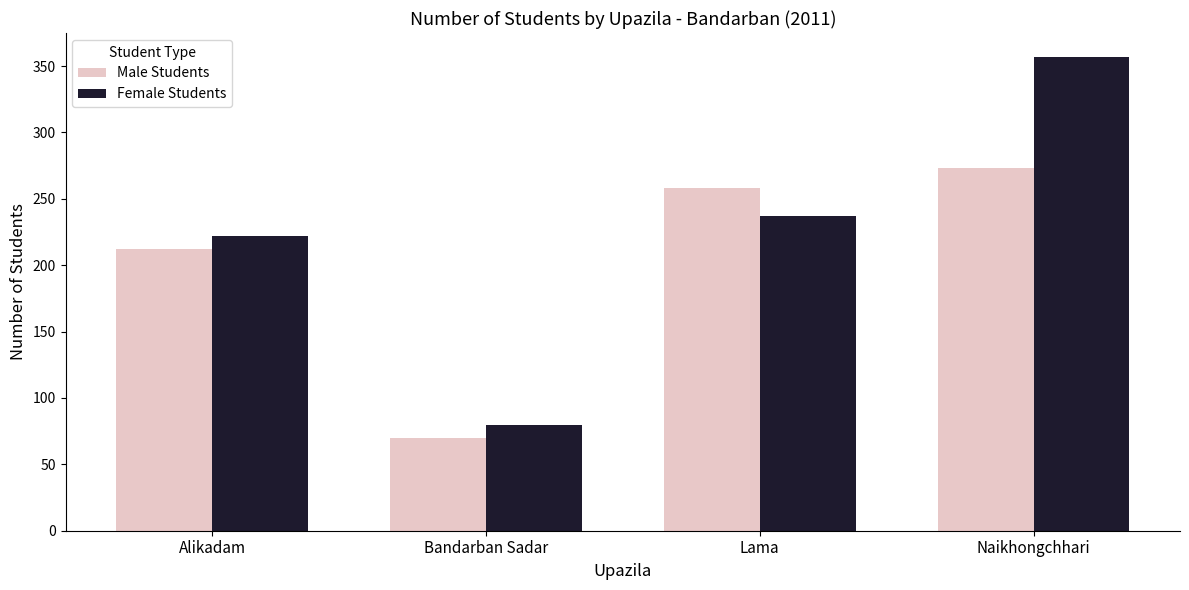

What is the difference between the second highest and second lowest values in the Female Students series?

15